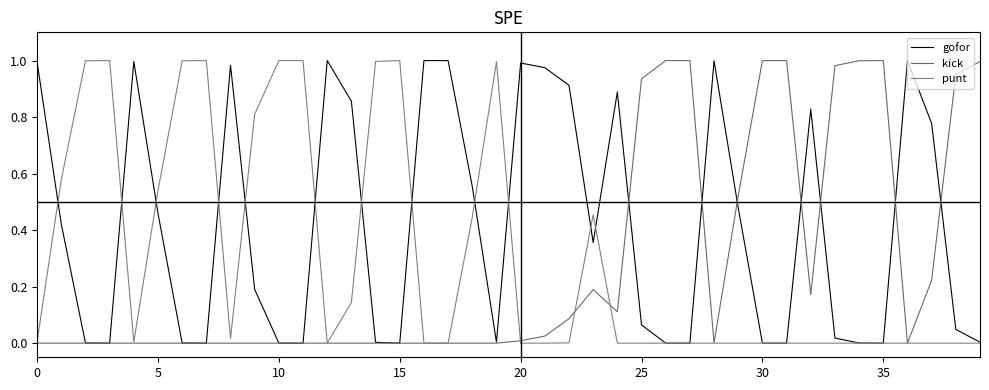

How many lines are shown in the chart?

3